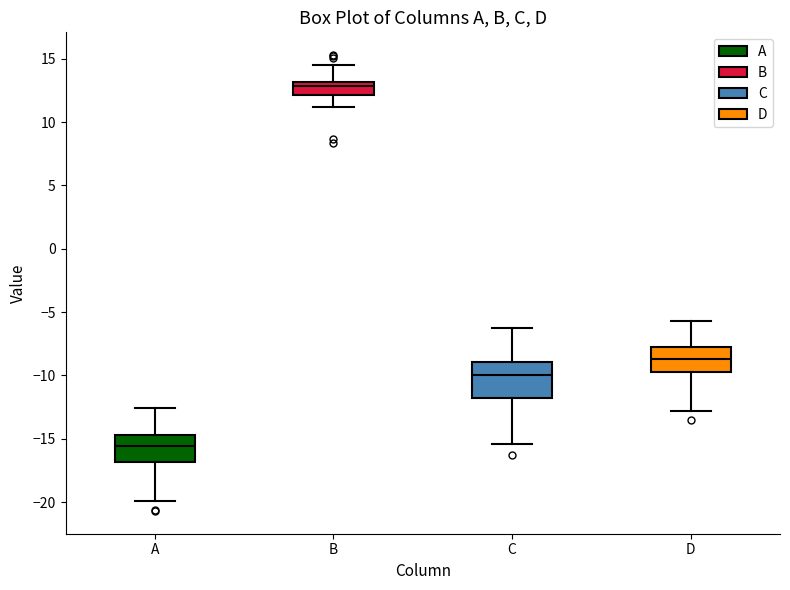

Reading left to right, transcribe this box plot: for each box, give where its median line is, the range the box spans, and where its two whiskers end, as read against the y-axis. The values are not printed on the chart, so give them approximately, as read against the axis.

A: median -15.5, box -17.0 to -14.5, whiskers -20.0 to -12.5
B: median 13.0 (just below the box's upper edge), box 12.0 to 13.0, whiskers 11.0 to 14.5
C: median -10.0, box -12.0 to -9.0, whiskers -15.5 to -6.0
D: median -8.5, box -10.0 to -7.5, whiskers -13.0 to -5.5